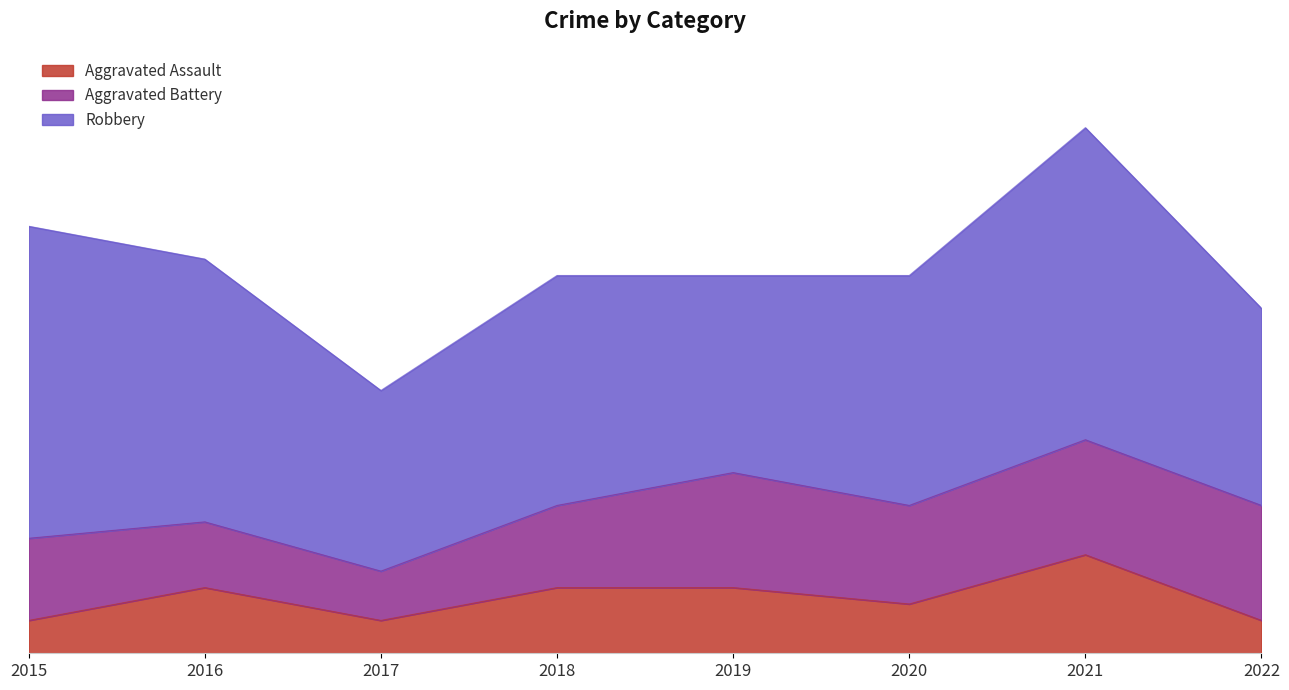

At which label is Robbery closest to 15?

2016